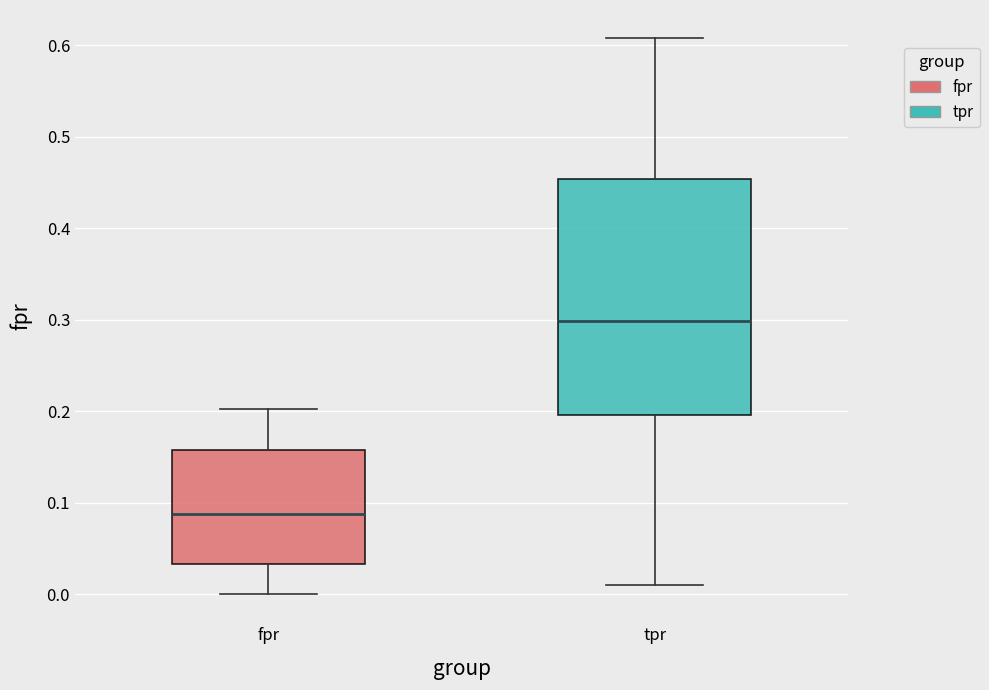

Which box is the tallest, from its lower edge to its upper edge?

tpr